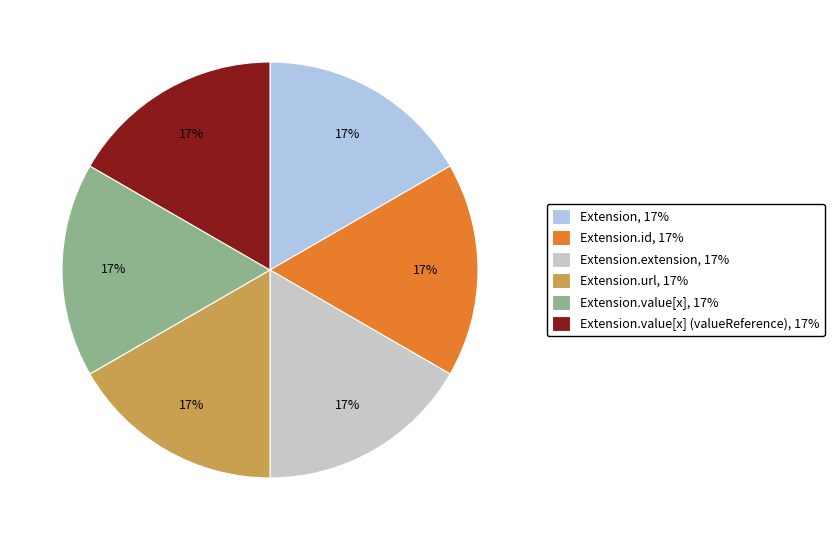

Is it true that Extension.value[x], 17% is 2% of the pie?

False